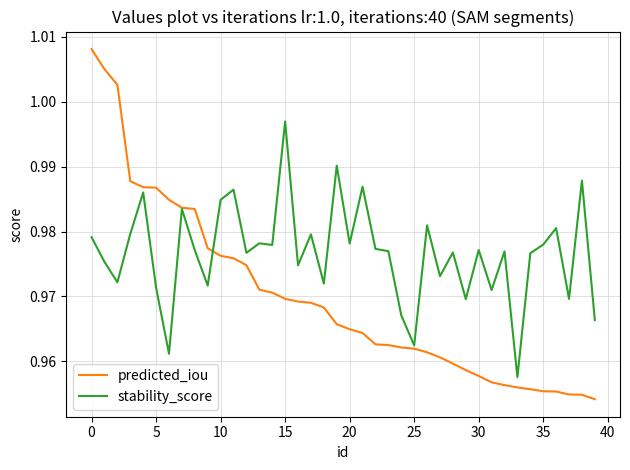

List the series in order of their peak value, highest first.

predicted_iou, stability_score